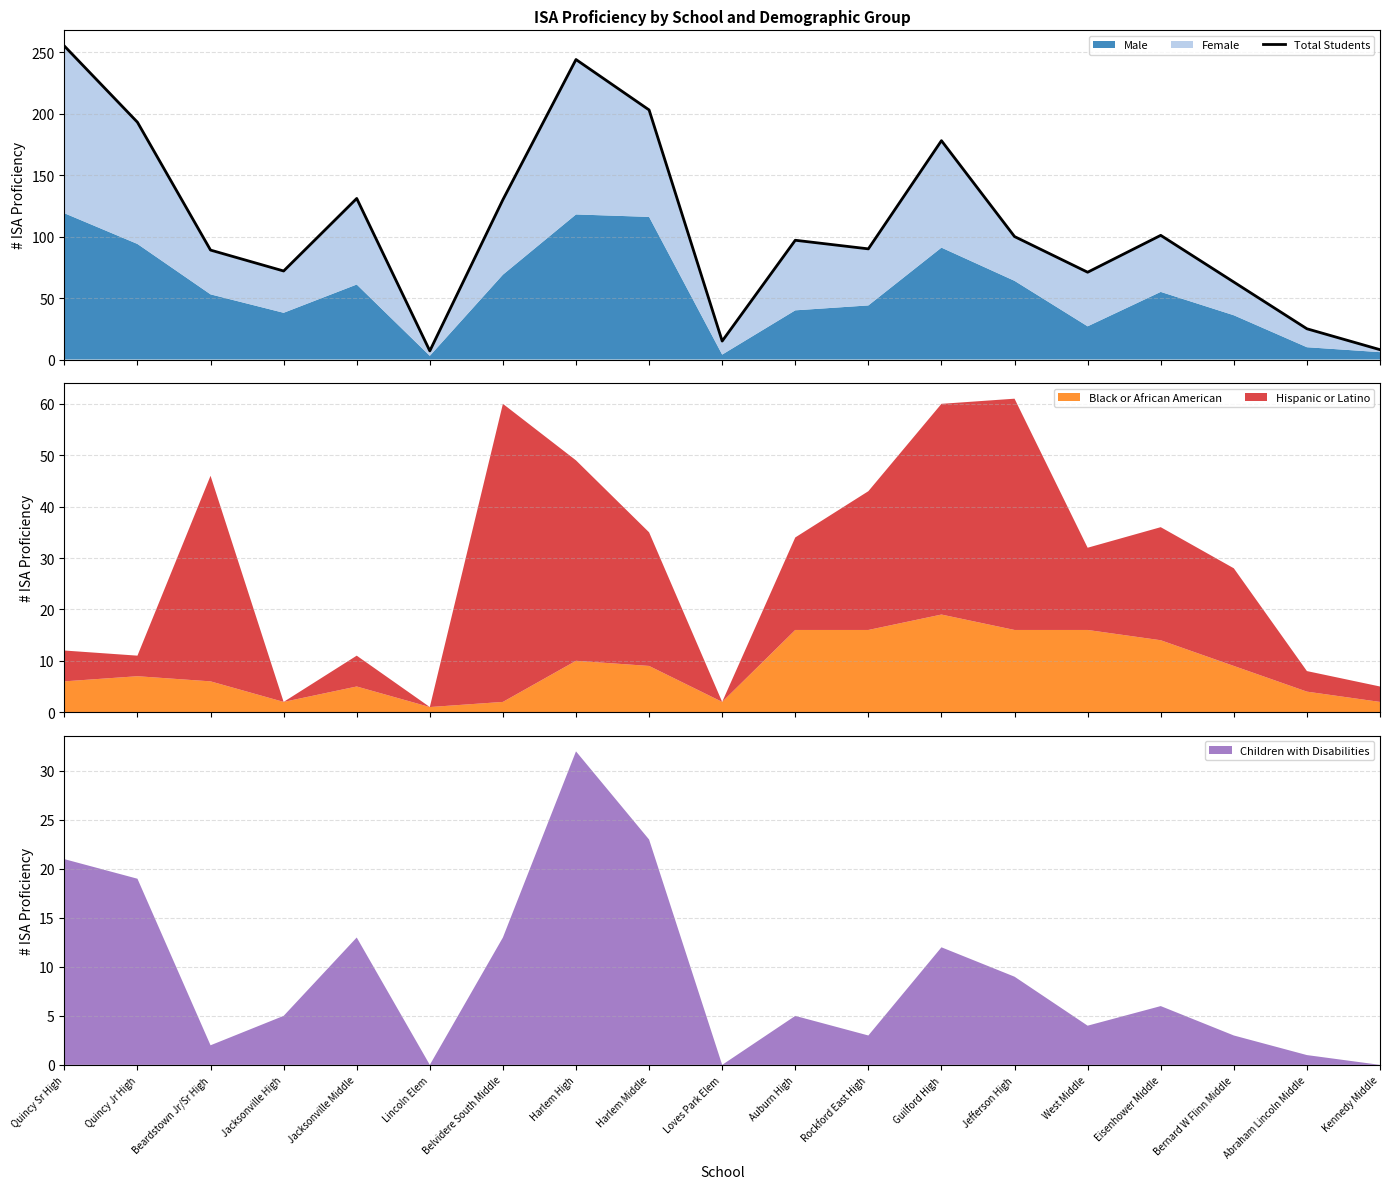

What is the difference between the maximum and second lowest values?

247